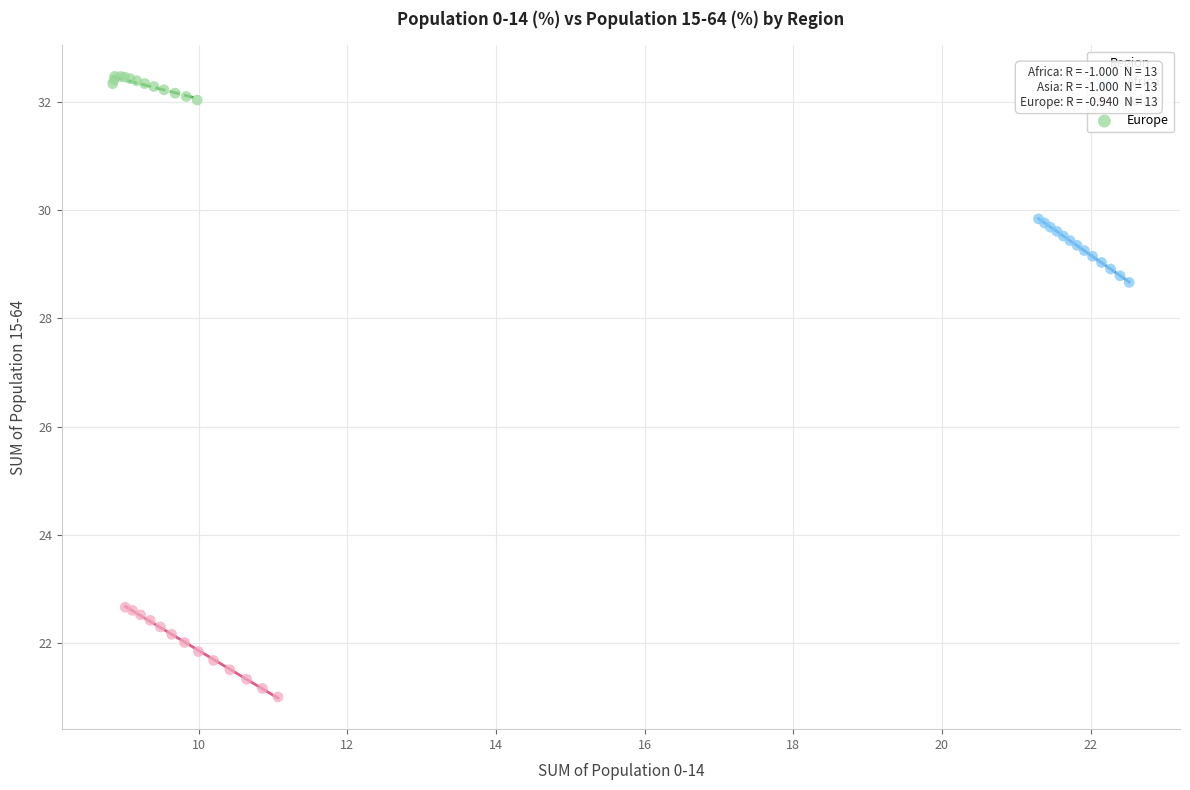

Which series has the widest spread of Y values?

Asia